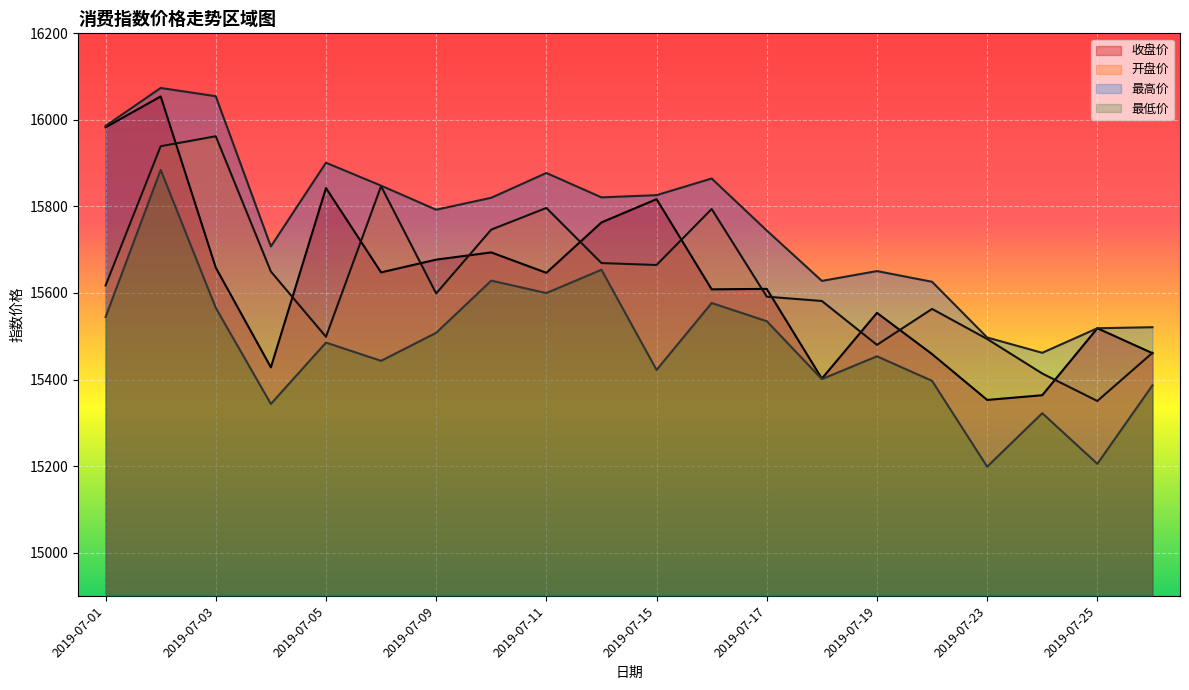

True or false: 最低价 and 开盘价 intersect in this chart.

False